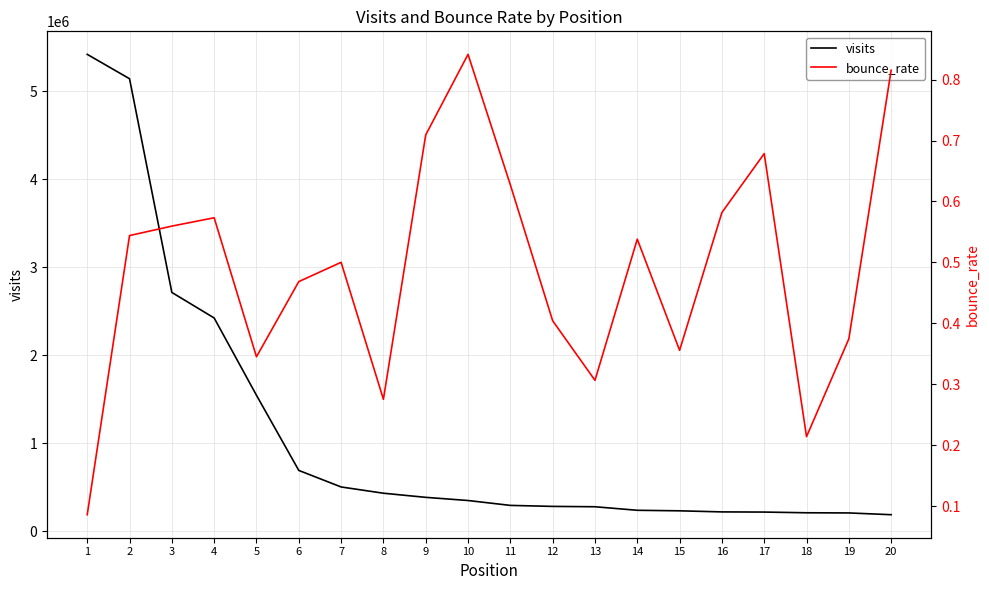

What are all the series names shown in the legend?

visits, bounce_rate